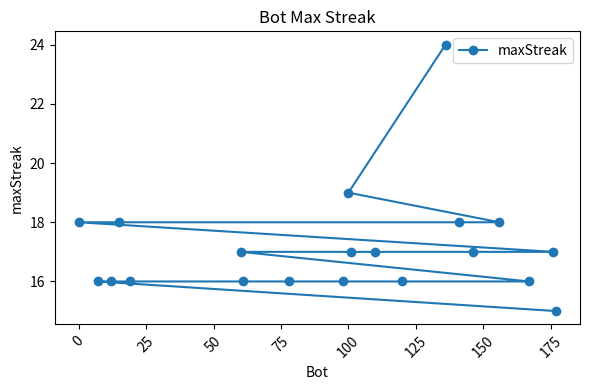

What is the approximate value at 0?

18